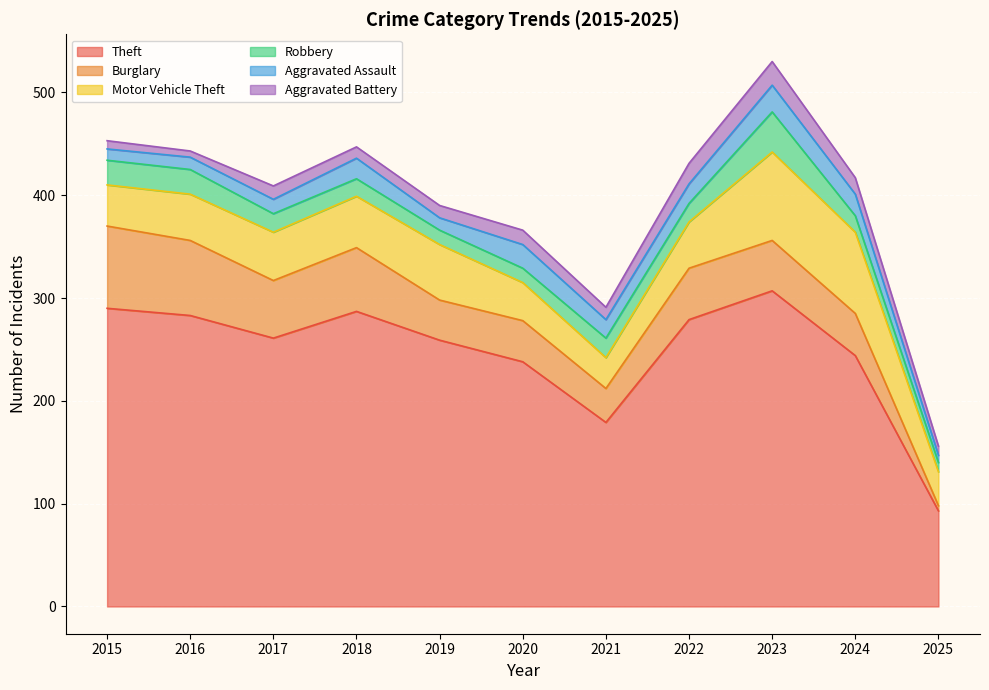

Which series has the largest total across all categories?

Theft